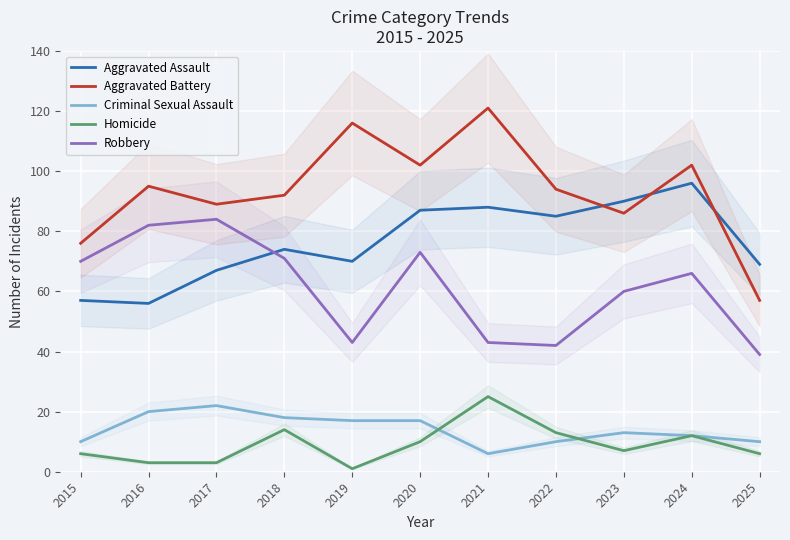

At which category does Aggravated Battery reach its first local peak?

2016